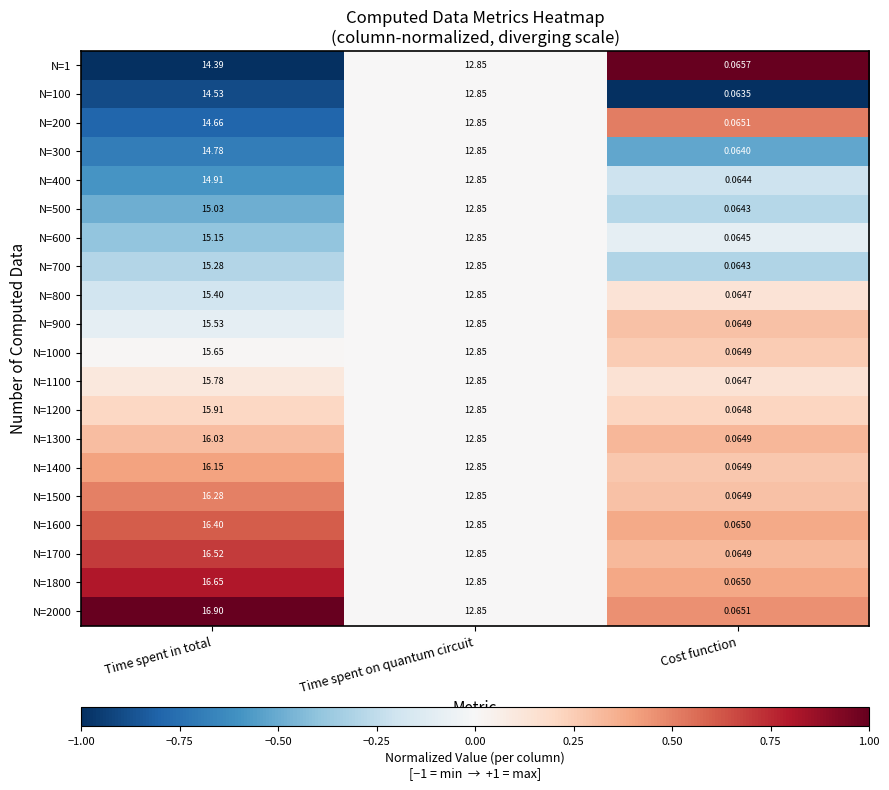

At which category is the sum across all series the highest?

Time spent in total